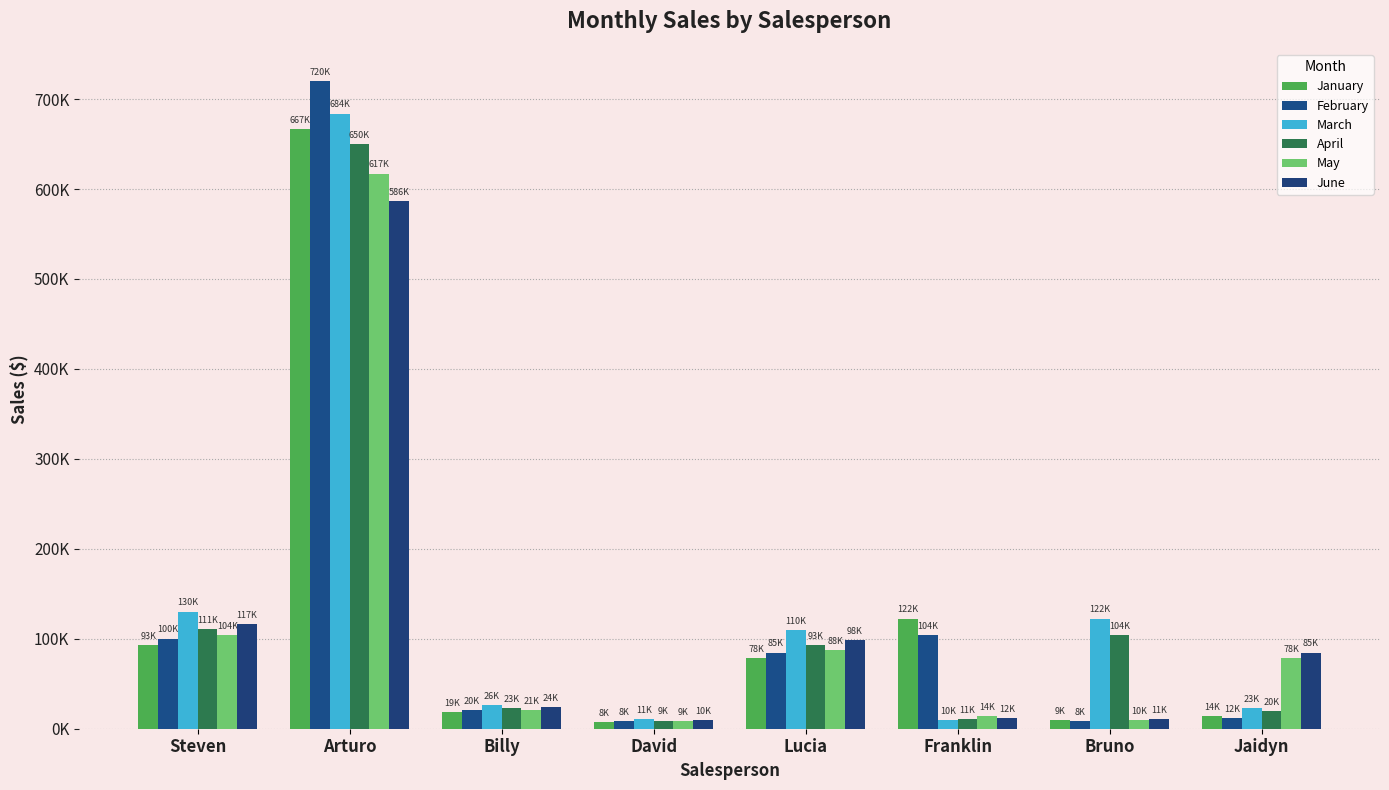

Which has a higher value, David or Arturo?

Arturo